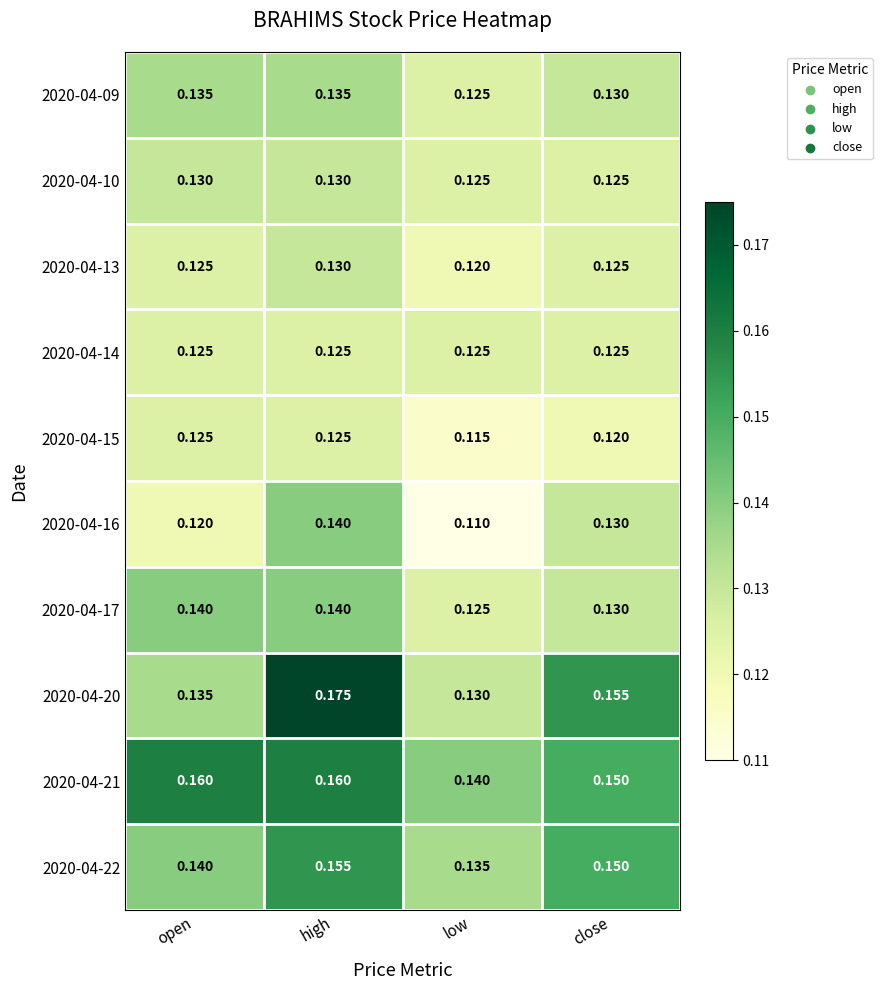

Which category has the highest value in the 2020-04-20 series?

high